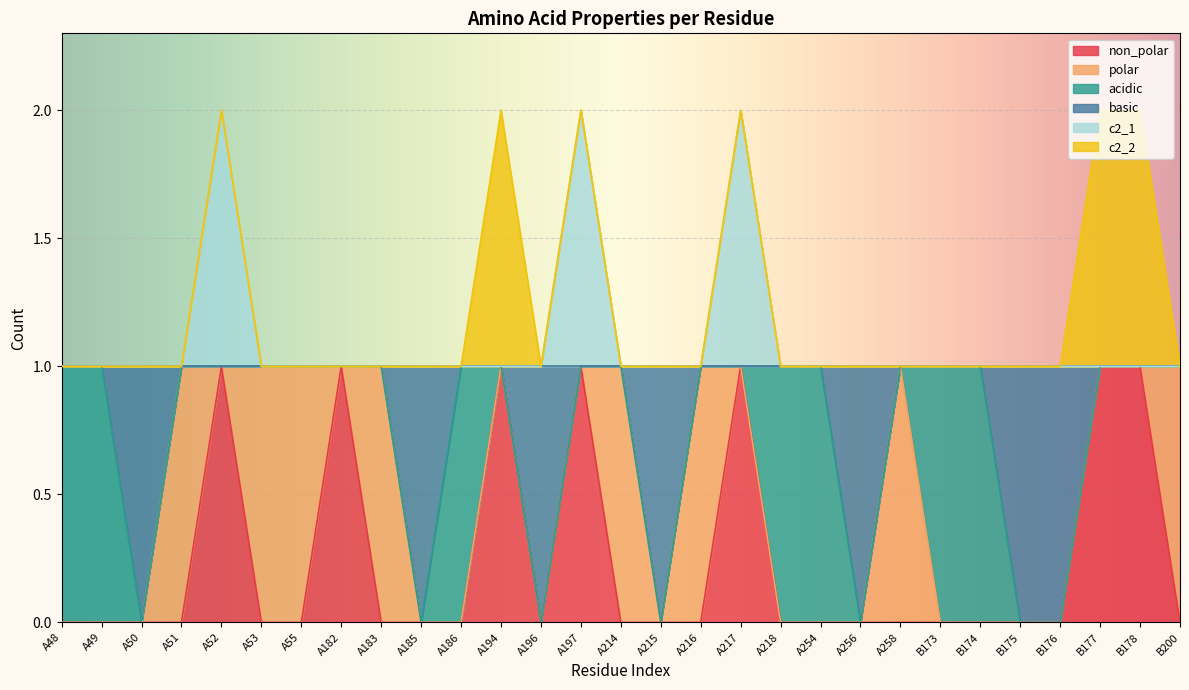

Does the chart display data point markers on the line(s)?

No